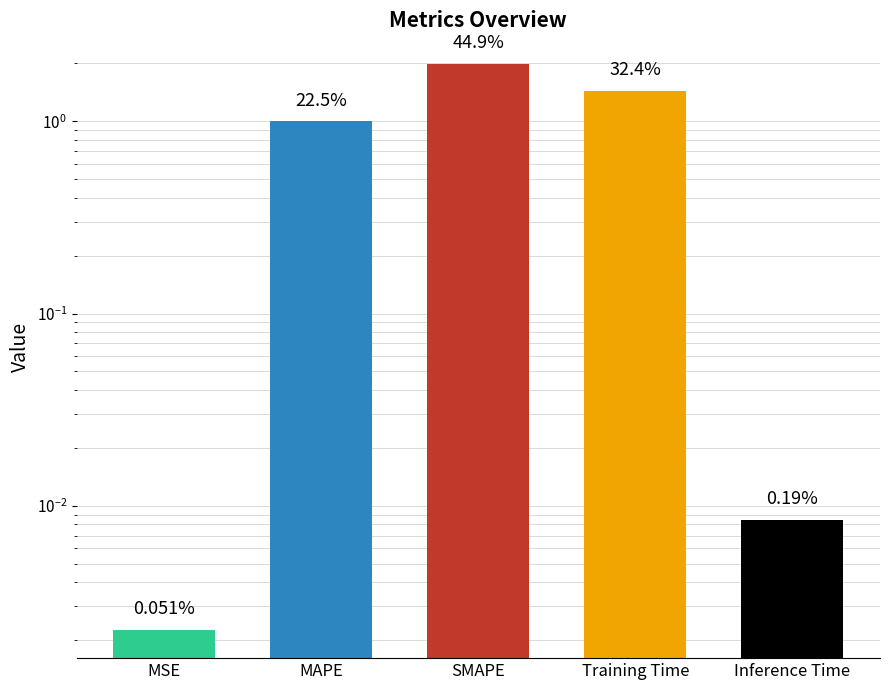

Are the bars grouped side by side (vs. stacked)?

No